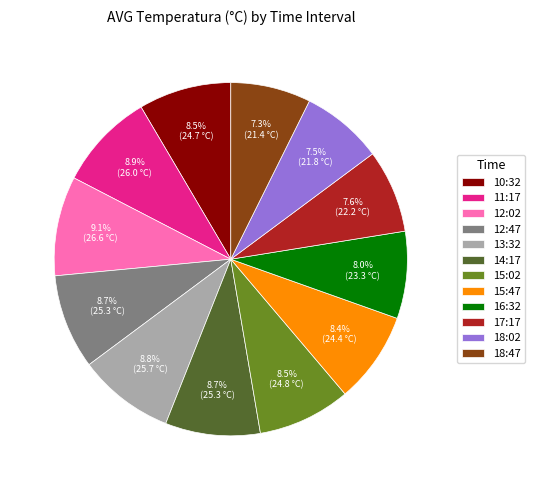

What is the ratio of the value at 12:47 to the value at 16:32?

1.1